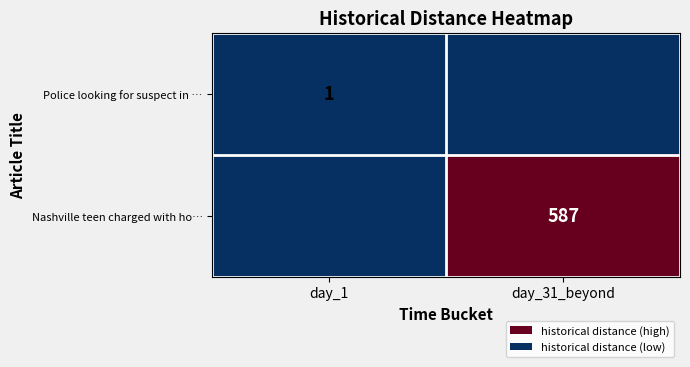

Is it true that row_1 equals -285 at day_1?

False